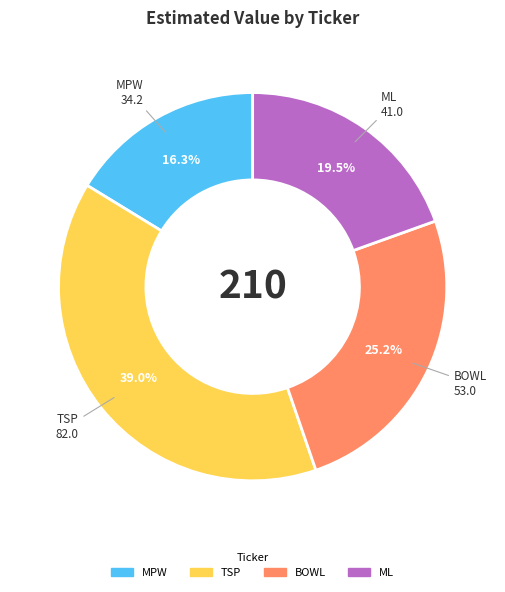

Which category has the biggest portion of the pie?

TSP